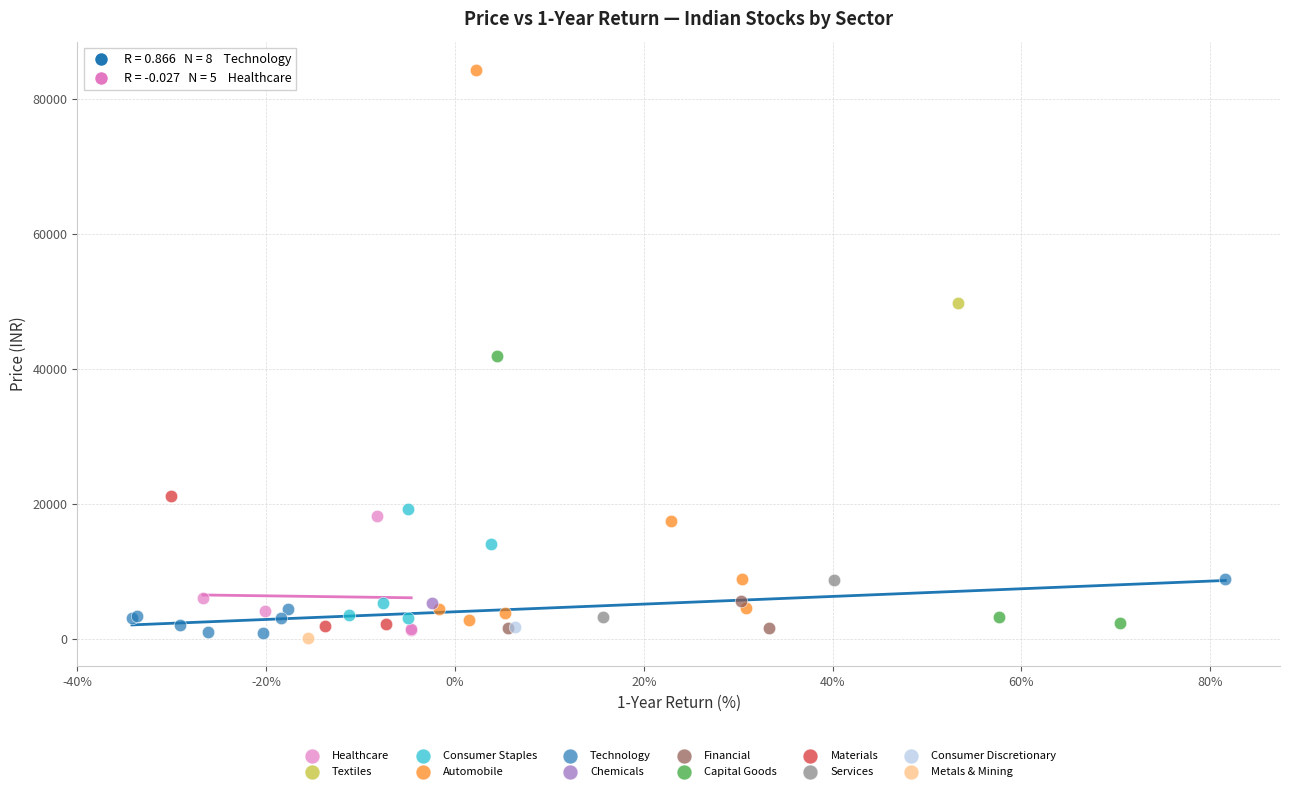

What are all the series names shown in the legend?

Healthcare, Textiles, Consumer Staples, Automobile, Technology, Chemicals, Financial, Capital Goods, Materials, Services, Consumer Discretionary, Metals & Mining